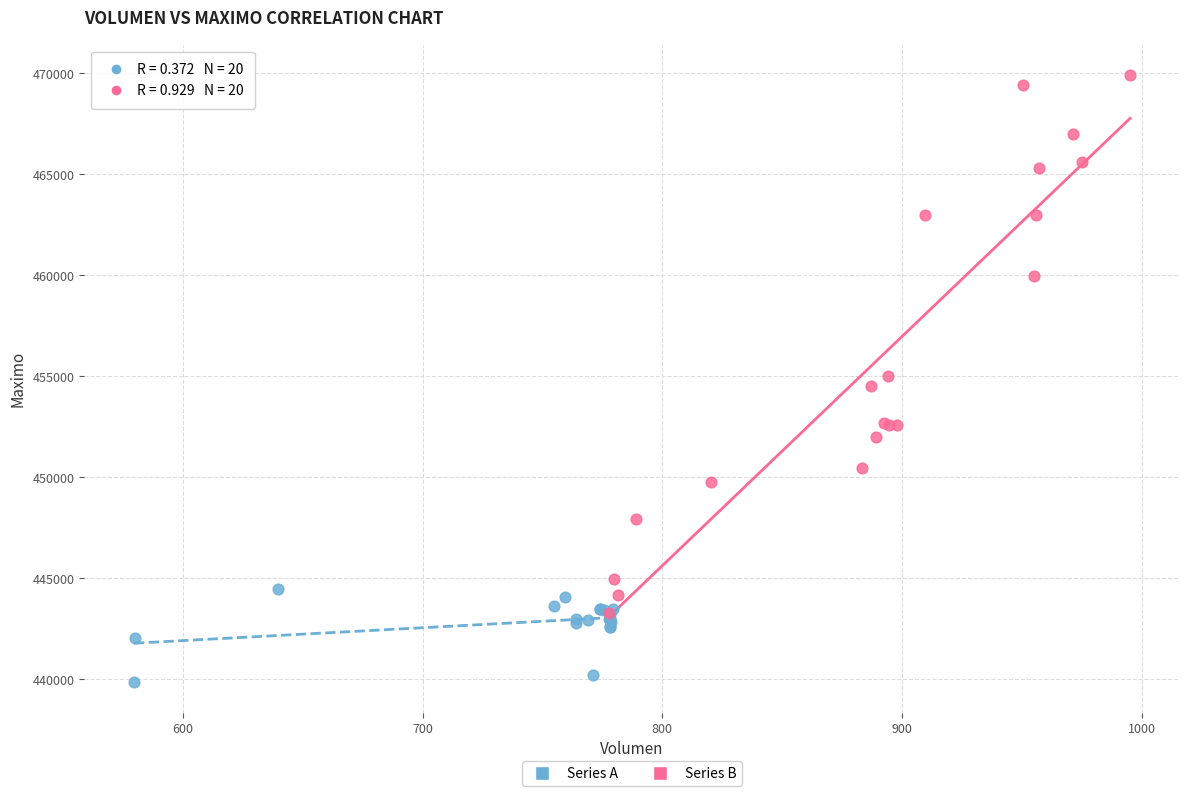

Which series reaches the maximum Y coordinate?

Series B